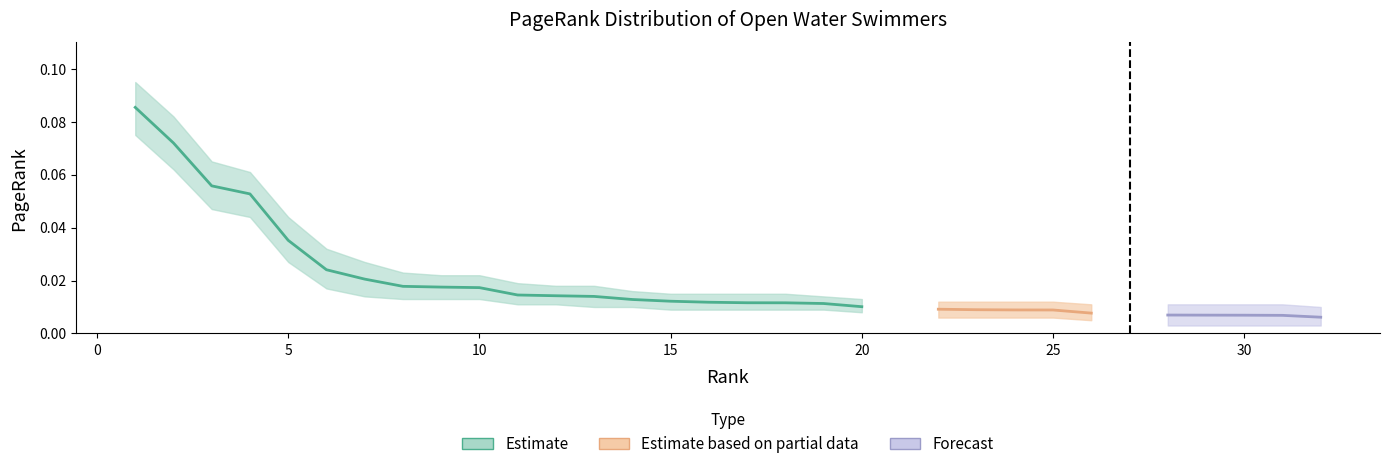

What is the difference between the second highest and minimum values?

0.1